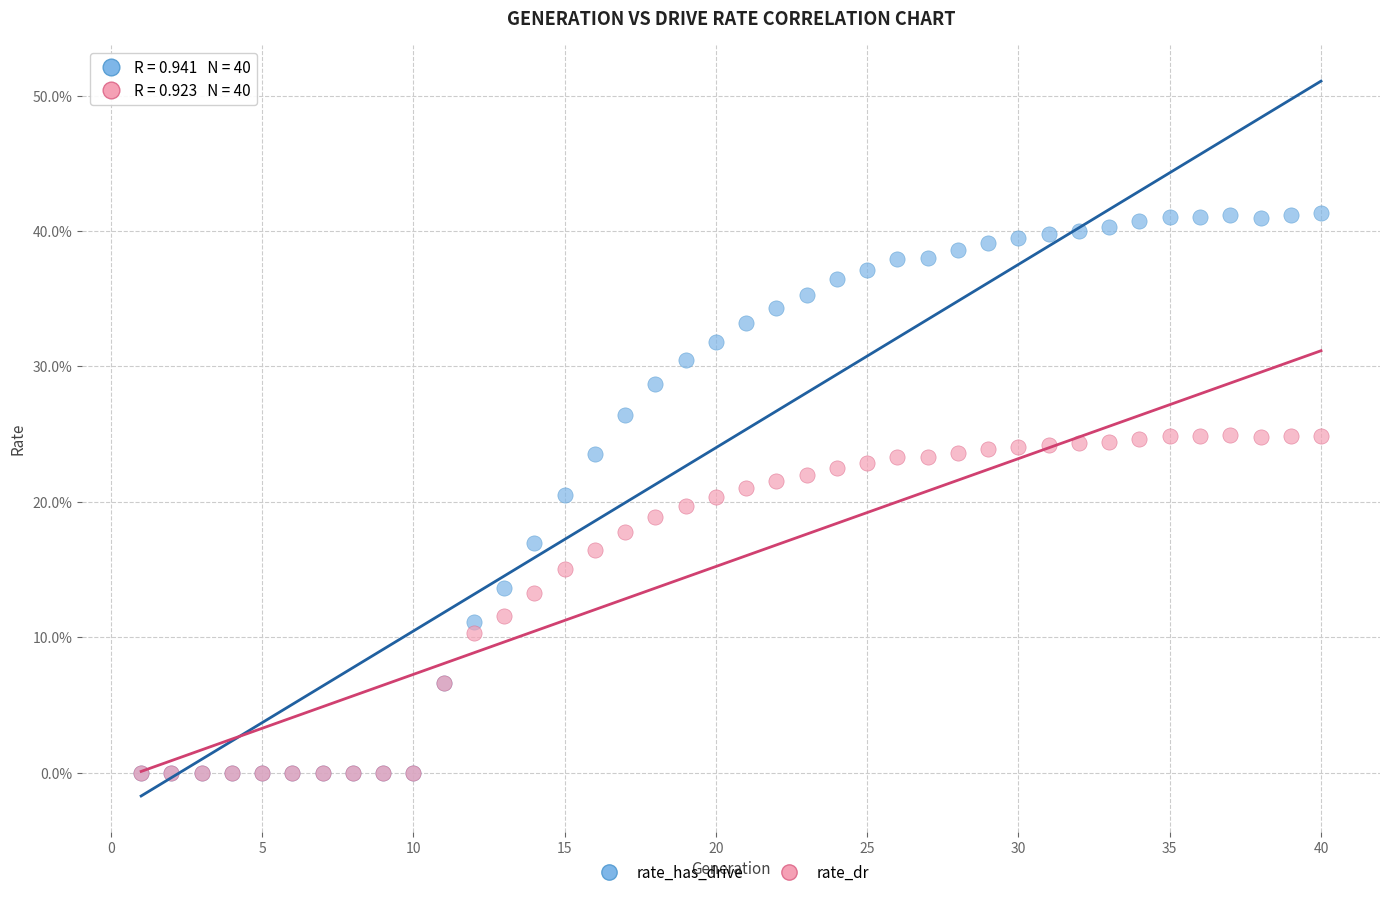

What are all the series names shown in the legend?

rate_has_drive, rate_dr